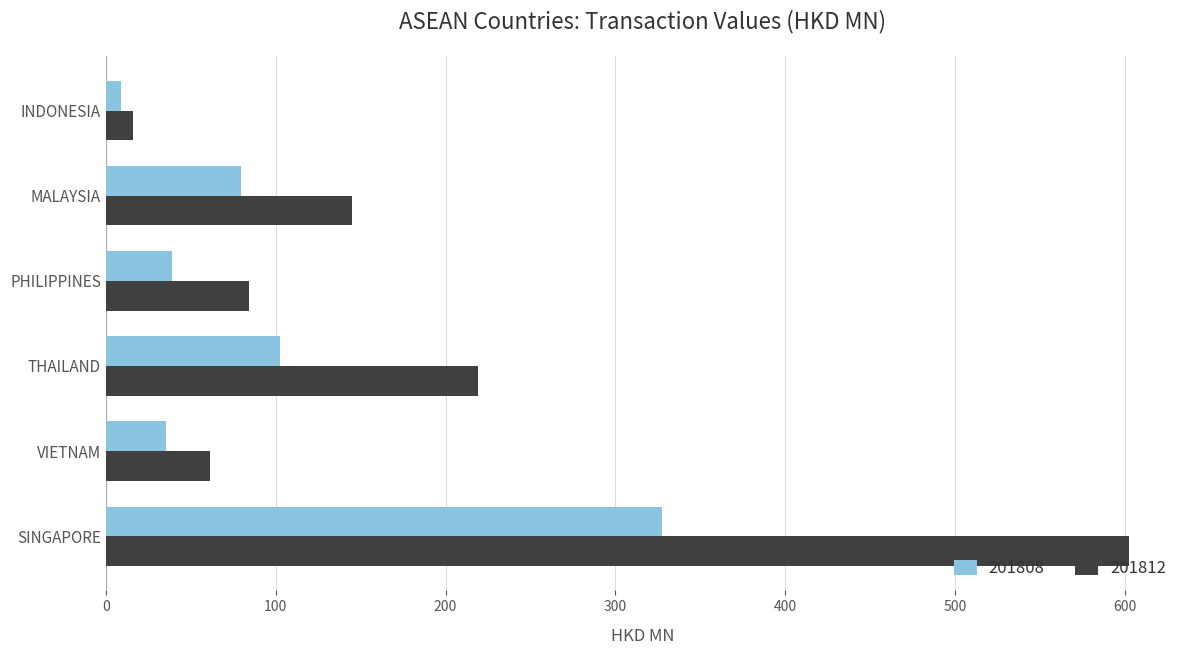

Rank the series at PHILIPPINES from lowest to highest value.

201808, 201812